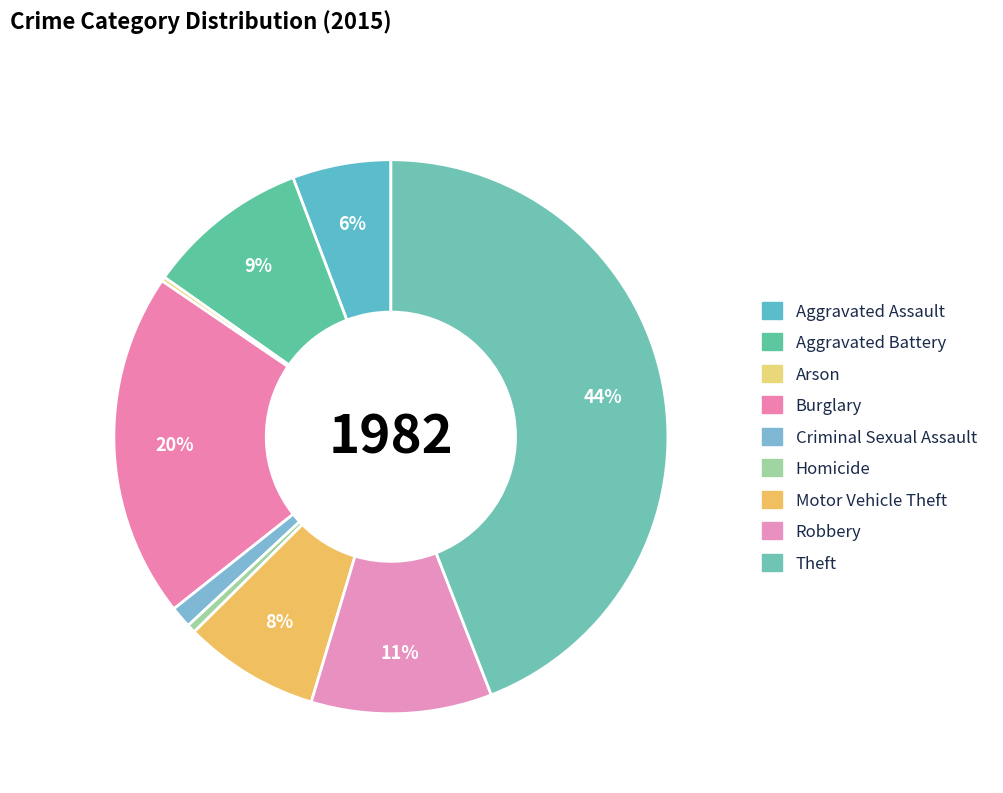

To the nearest percent, what is the combined percentage of Arson and Burglary?

20%